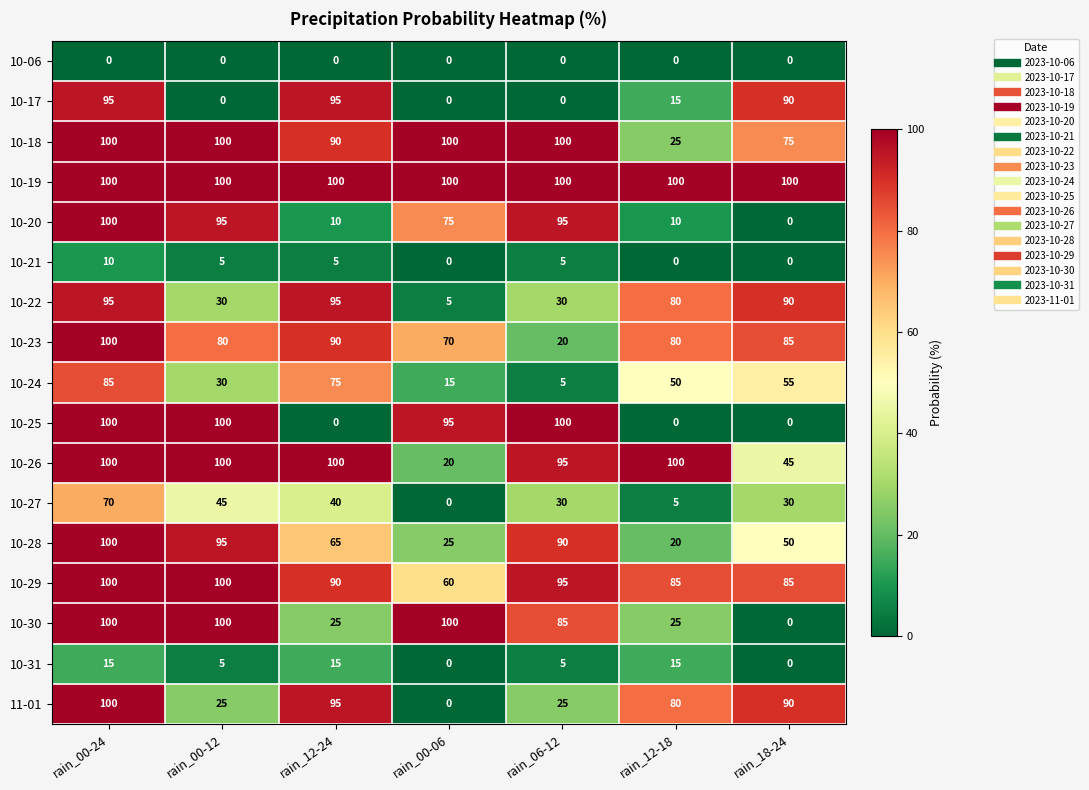

Is it true that 10-30 equals 0 at rain_18-24?

True